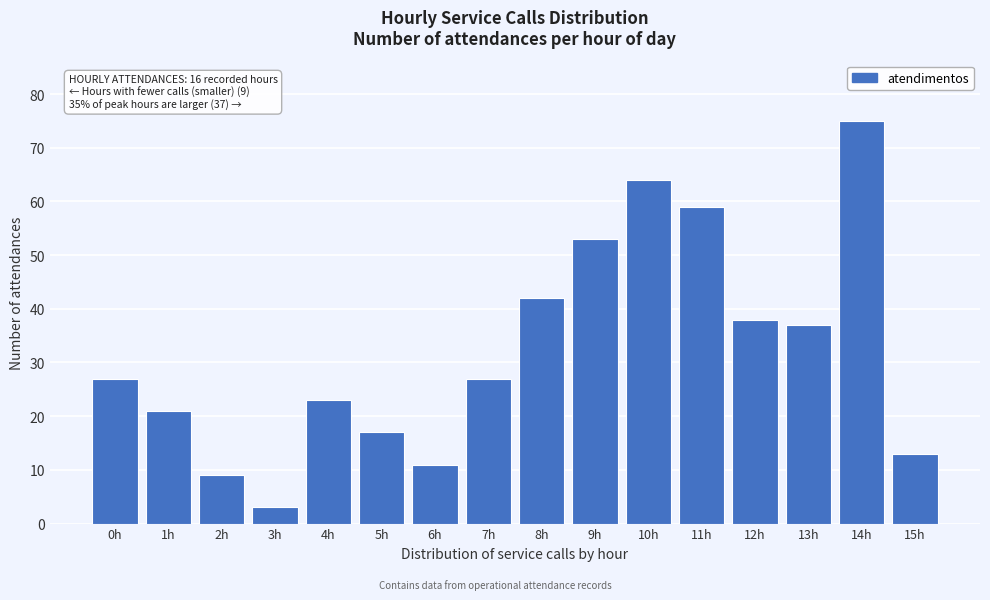

Reading left to right, list all the values displayed in this chart.

27	21	9	3	23	17	11	27	42	53	64	59	38	37	75	13